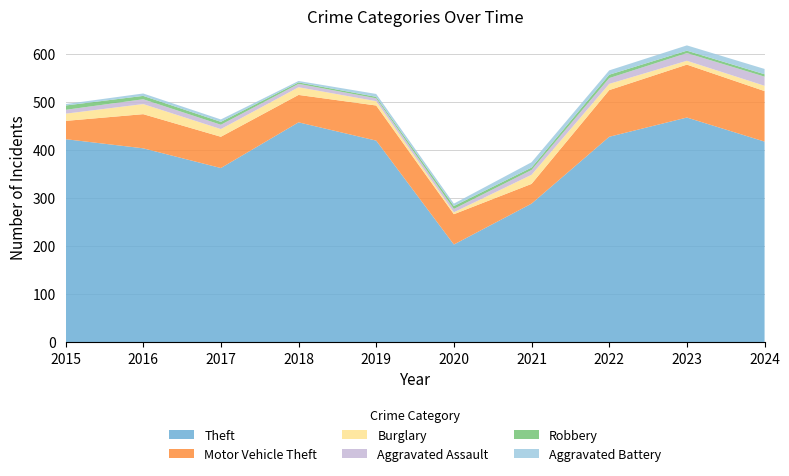

Reading left to right, what are all the values shown in this chart?

Theft: 2015=422	2016=403	2017=362	2018=457	2019=419	2020=203	2021=288	2022=427	2023=467	2024=417
Motor Vehicle Theft: 2015=38	2016=71	2017=65	2018=57	2019=73	2020=63	2021=41	2022=97	2023=110	2024=105
Burglary: 2015=15	2016=21	2017=16	2018=16	2019=9	2020=4	2021=19	2022=13	2023=8	2024=11
Aggravated Assault: 2015=8	2016=10	2017=9	2018=7	2019=6	2020=7	2021=10	2022=12	2023=16	2024=19
Robbery: 2015=9	2016=7	2017=6	2018=3	2019=3	2020=6	2021=5	2022=7	2023=5	2024=5
Aggravated Battery: 2015=3	2016=5	2017=5	2018=3	2019=6	2020=5	2021=11	2022=9	2023=11	2024=11